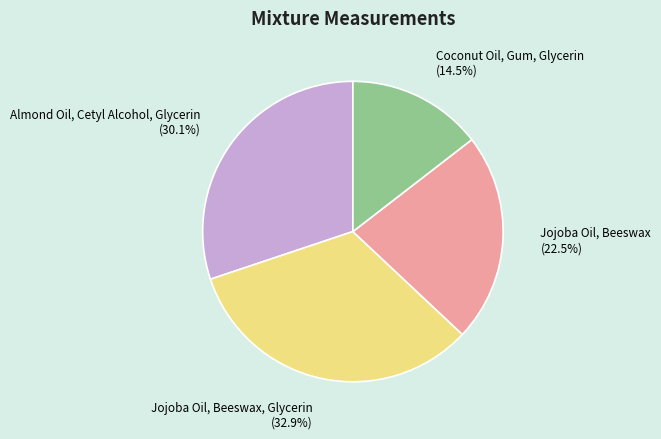

Does any single category account for the majority?

No